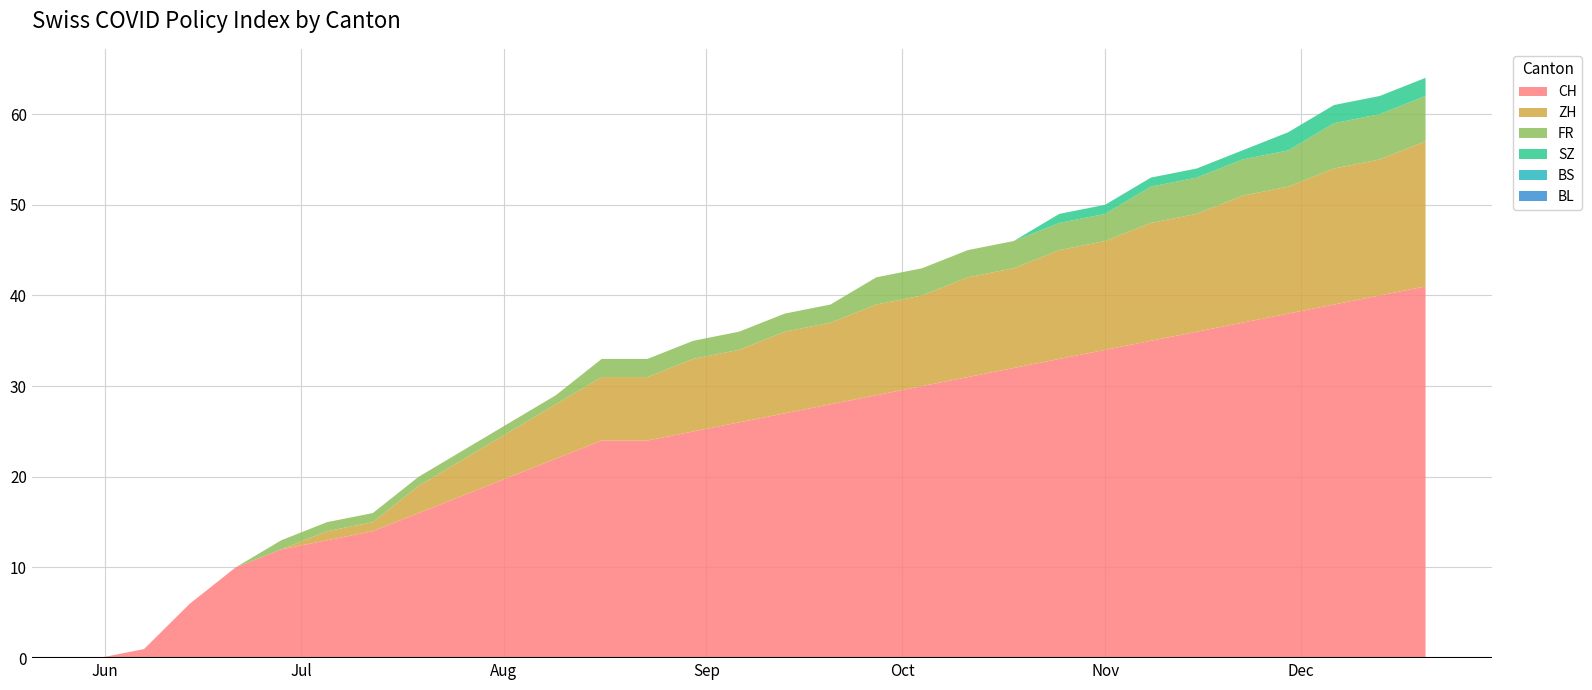

Reading left to right, what are all the values shown in this chart?

CH: 0	1	6	10	12	13	14	16	18	20	22	24	24	25	26	27	28	29	30	31	32	33	34	35	36	37	38	39	40	41
ZH: 0	0	0	0	0	1	1	3	4	5	6	7	7	8	8	9	9	10	10	11	11	12	12	13	13	14	14	15	15	16
FR: 0	0	0	0	1	1	1	1	1	1	1	2	2	2	2	2	2	3	3	3	3	3	3	4	4	4	4	5	5	5
SZ: 0	0	0	0	0	0	0	0	0	0	0	0	0	0	0	0	0	0	0	0	0	1	1	1	1	1	2	2	2	2
BS: 0	0	0	0	0	0	0	0	0	0	0	0	0	0	0	0	0	0	0	0	0	0	0	0	0	0	0	0	0	0
BL: 0	0	0	0	0	0	0	0	0	0	0	0	0	0	0	0	0	0	0	0	0	0	0	0	0	0	0	0	0	0